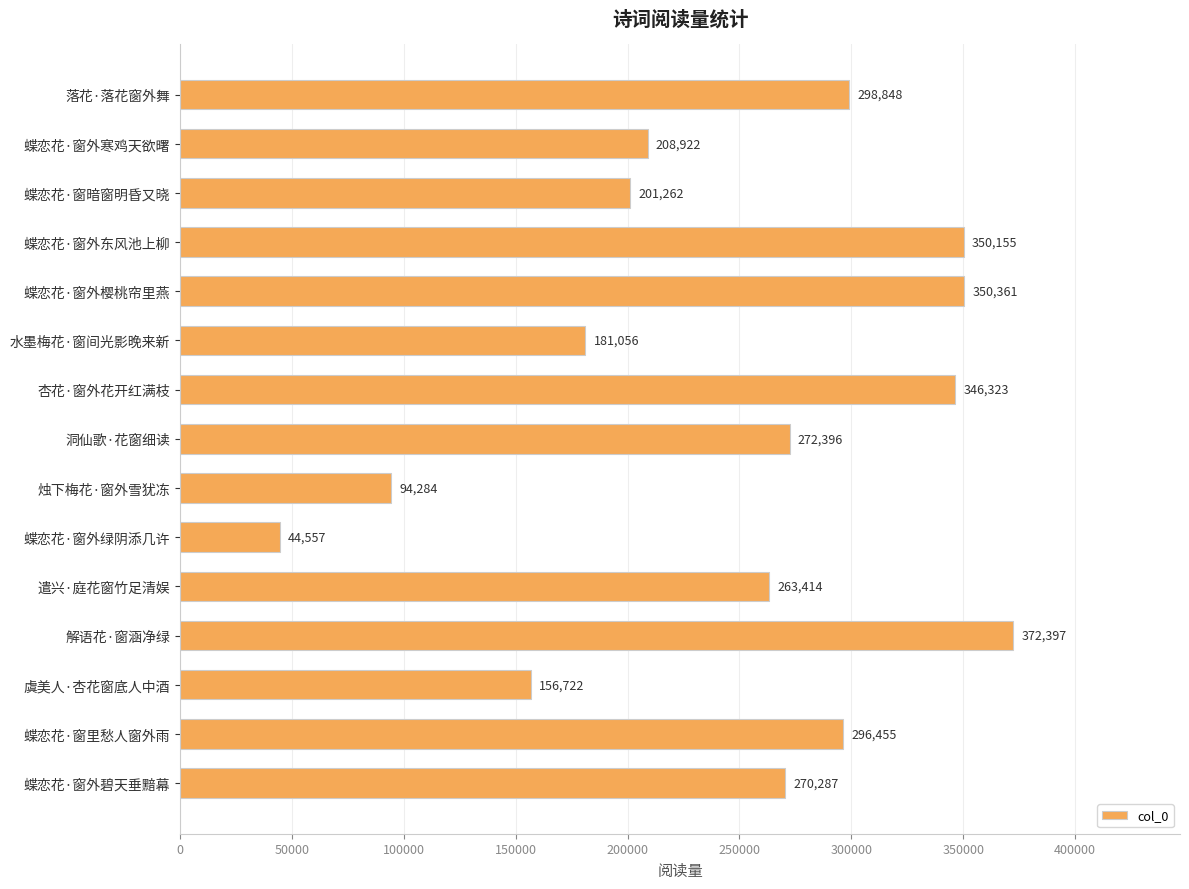

Which has a higher value, 洞仙歌·花窗细读 or 水墨梅花·窗间光影晚来新?

洞仙歌·花窗细读